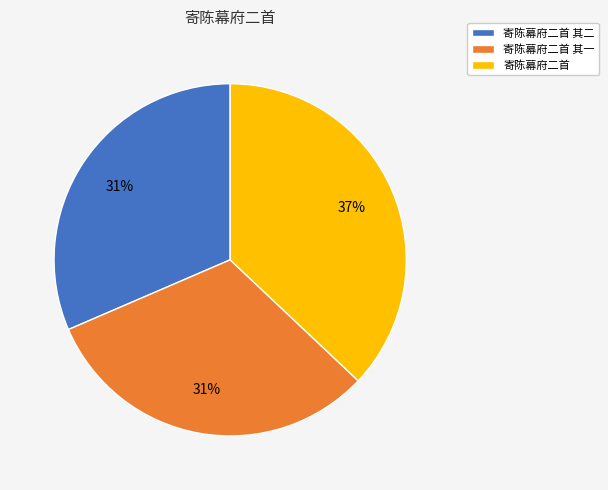

Do 寄陈幕府二首 其一 and 寄陈幕府二首 其二 together represent more than half of the pie?

Yes